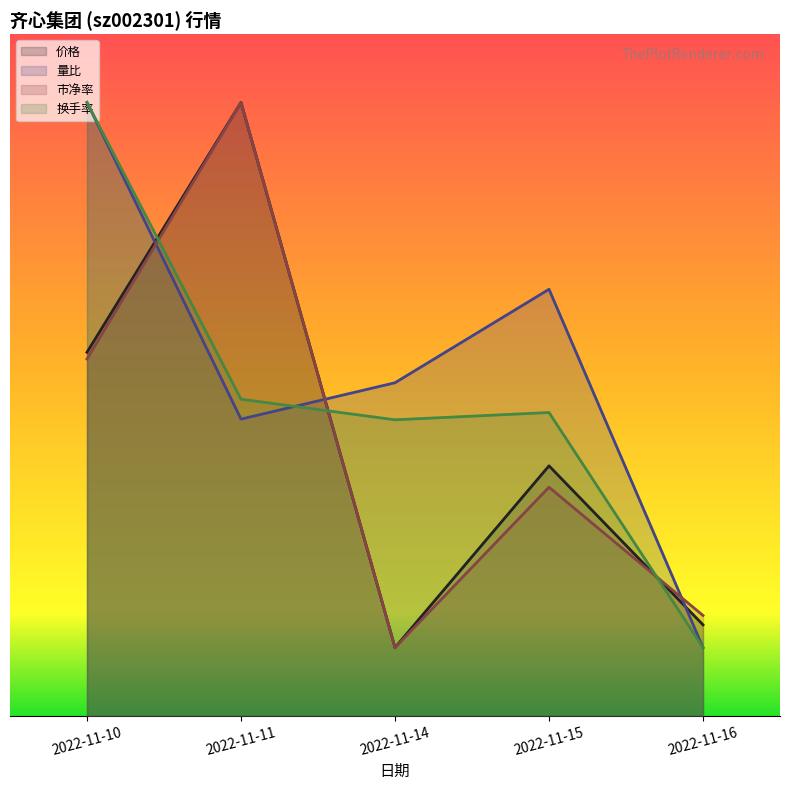

What is the lowest value of the 量比 series?

1.0